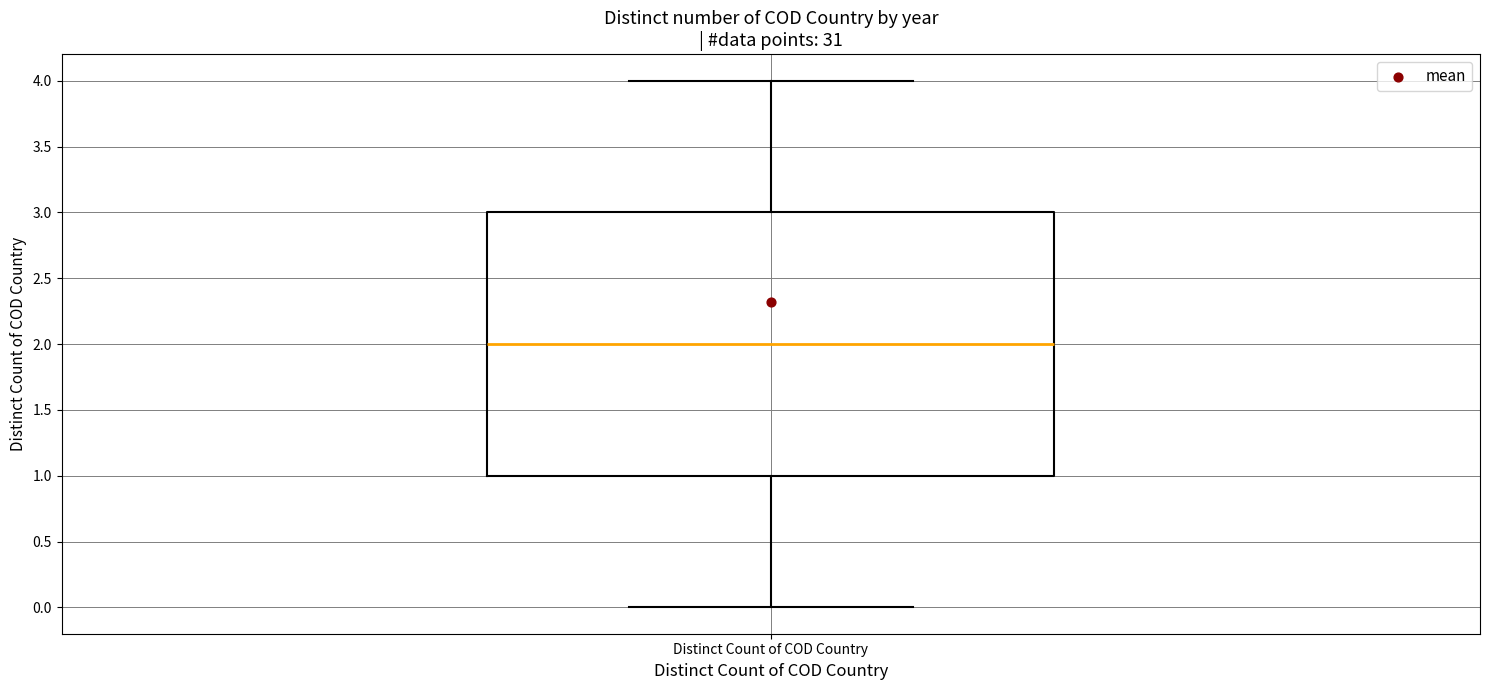

Transcribe this box plot: give where the median line is, the range the box spans, and where the two whiskers end, as read against the y-axis. The values are not printed on the chart, so give them approximately, as read against the axis.

median 2, box 1 to 3, whiskers 0 to 4